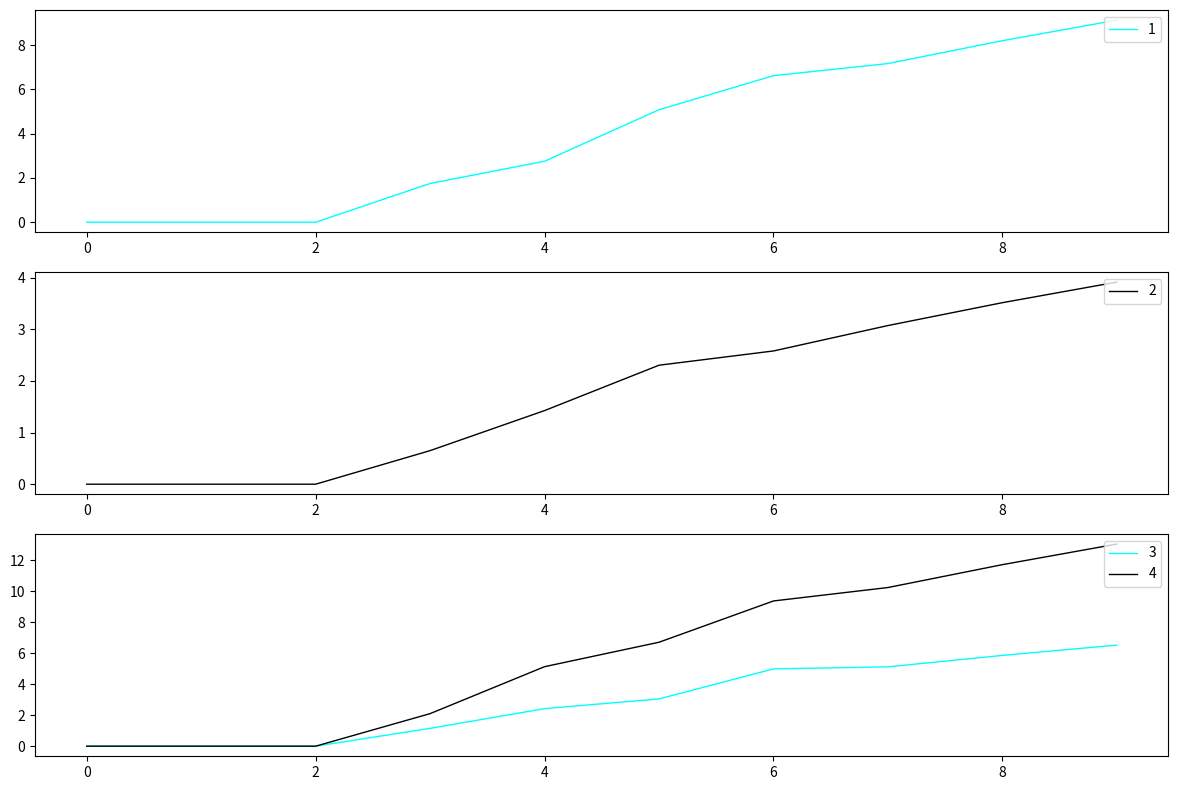

Rank the series at 8 from highest to lowest value.

4, 1, 3, 2